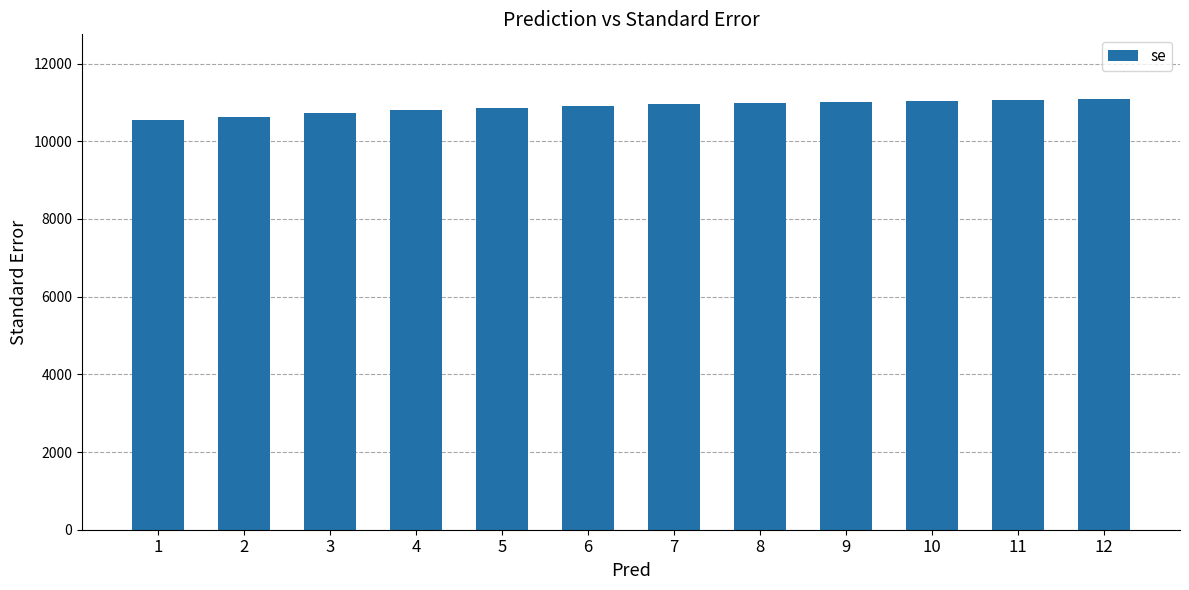

Which has a higher value, 5 or 10?

10